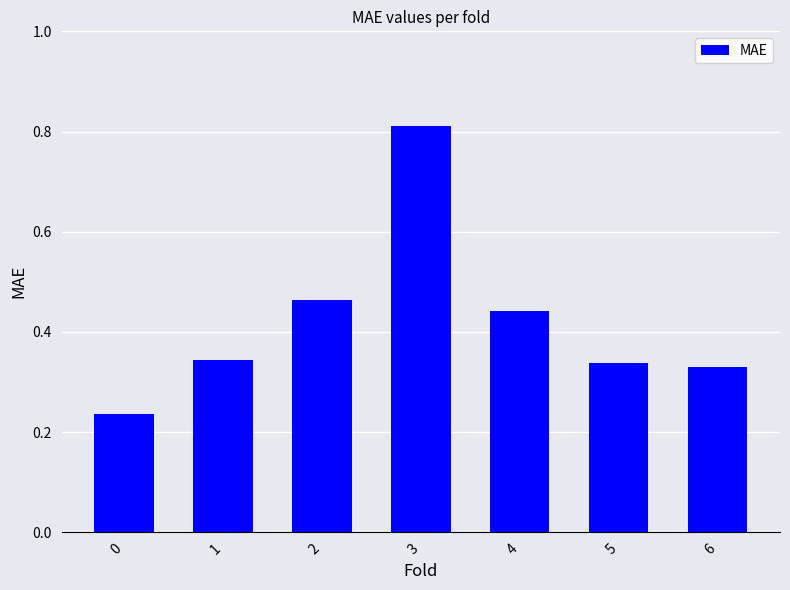

Count the values in the range 0 to 1.

7